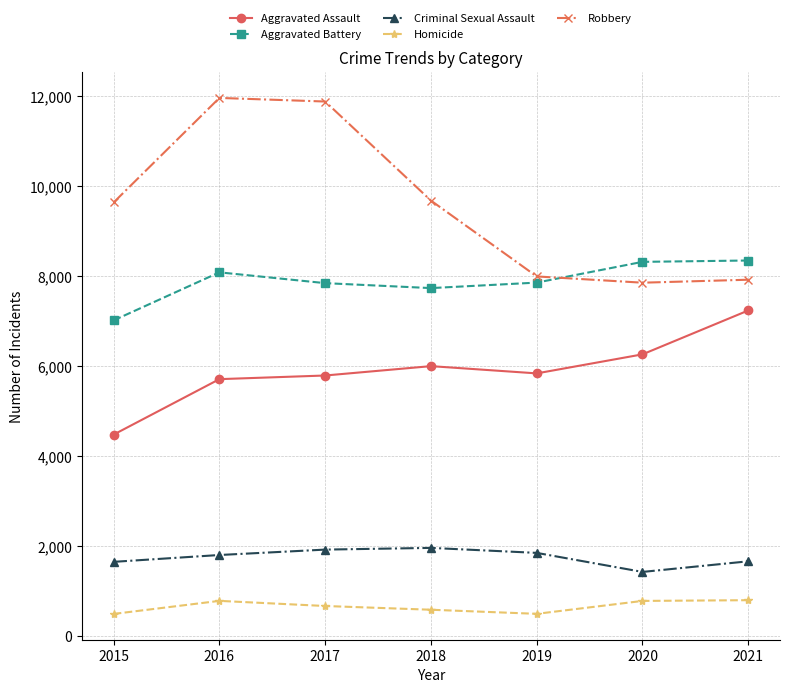

Does the chart display data point markers on the line(s)?

Yes